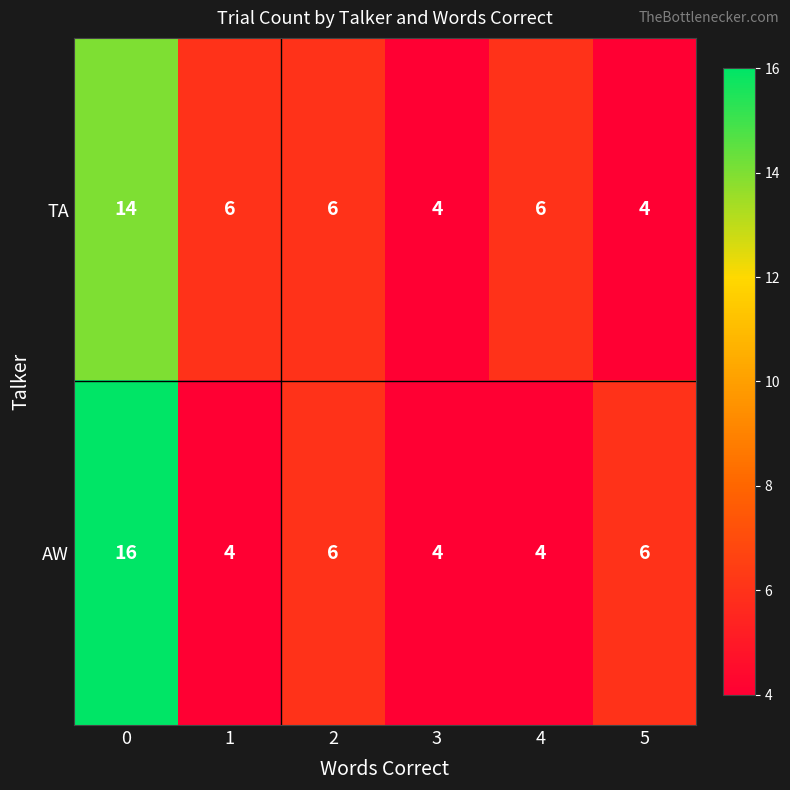

Reading left to right, transcribe all the data shown in this chart.

TA: 0=14	1=6	2=6	3=4	4=6	5=4
AW: 0=16	1=4	2=6	3=4	4=4	5=6